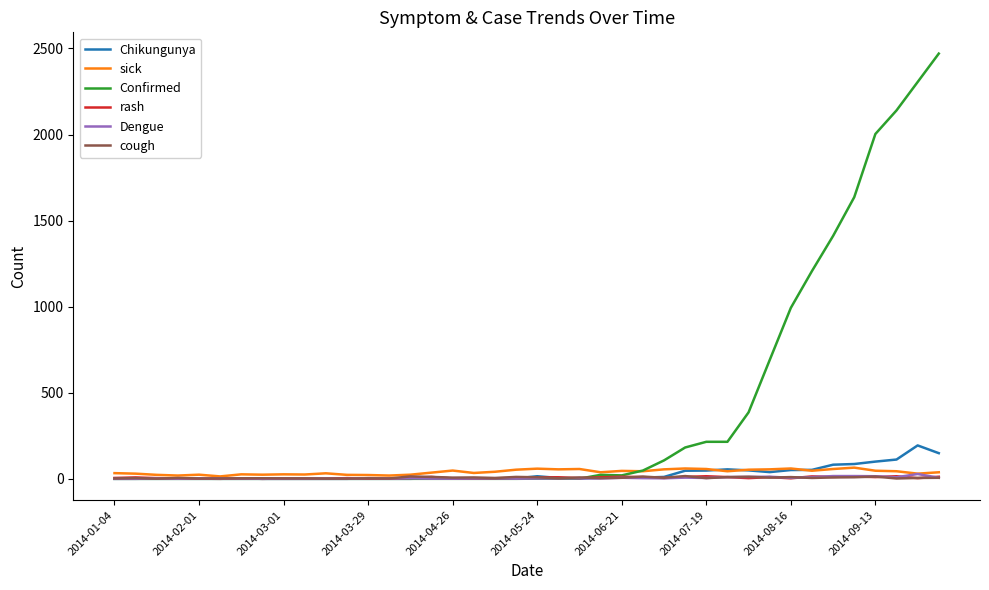

What is the greatest value displayed?

2470